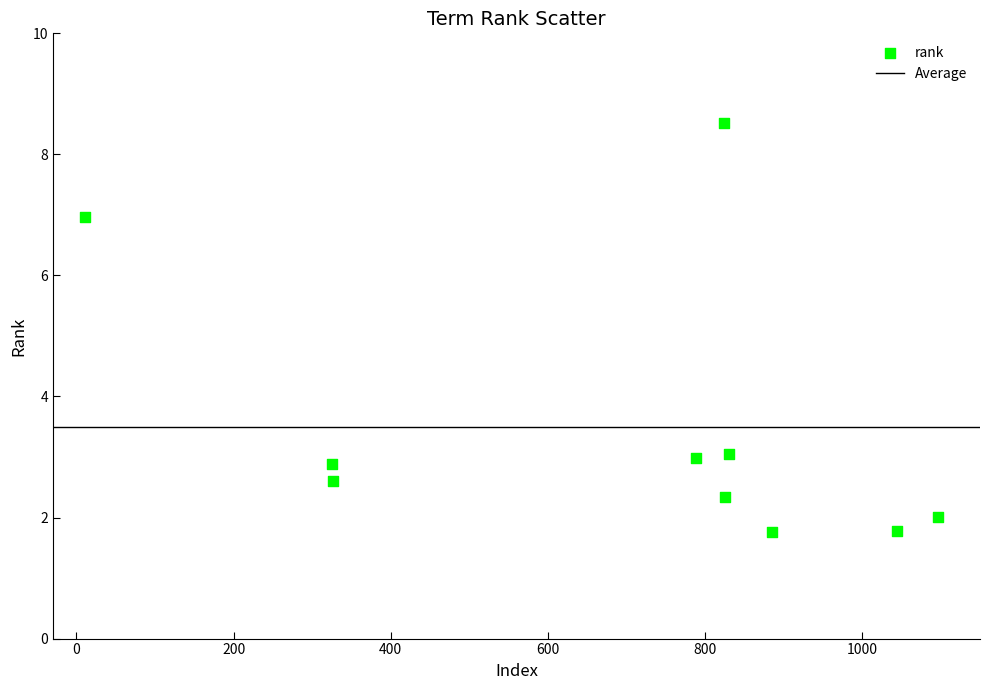

What is the average X value?

695.7